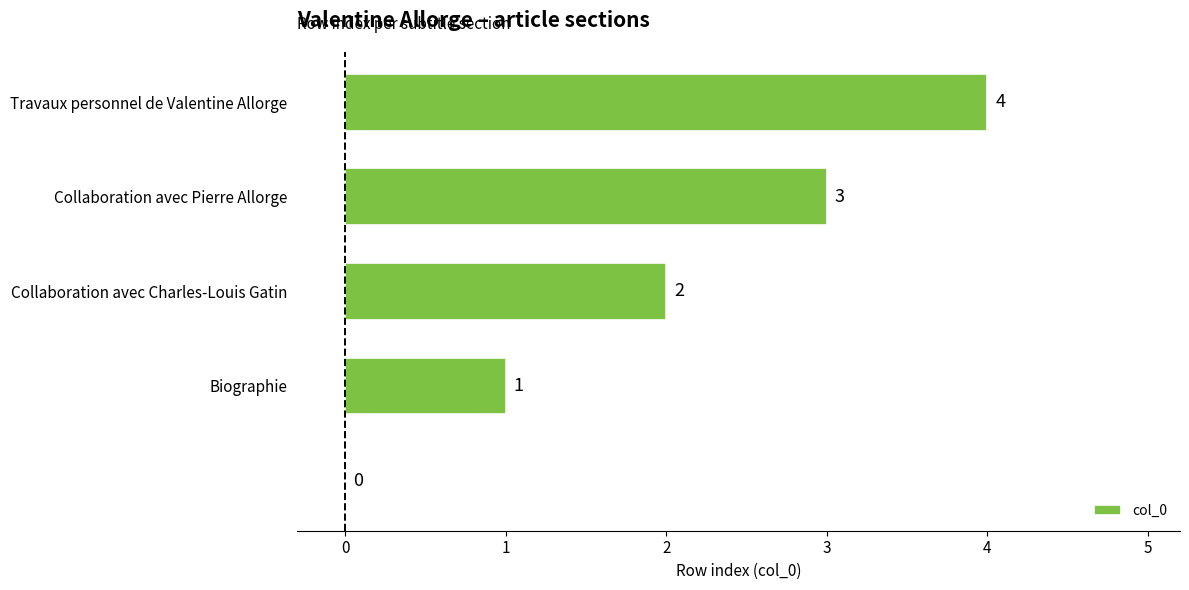

What is the sum of all values?

10